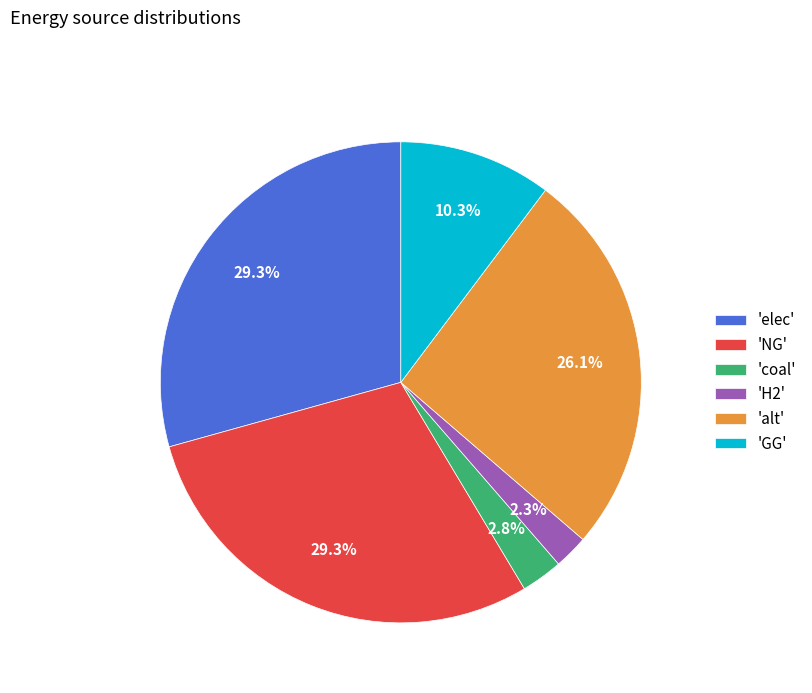

What is the ratio of the value at 'GG' to the value at 'alt'?

0.4